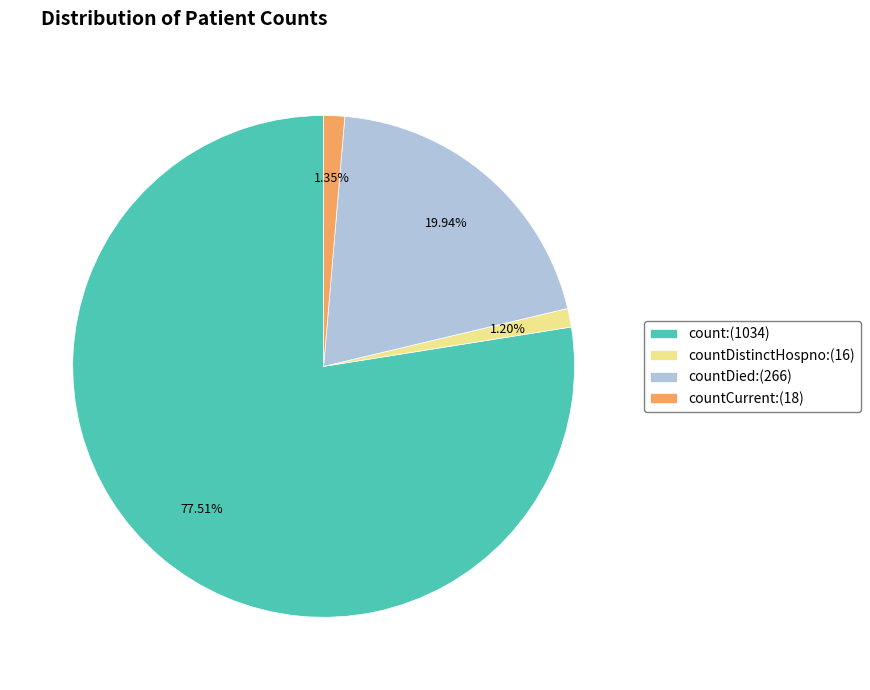

Between countDied:(266) and countDistinctHospno:(16), which is larger?

countDied:(266)